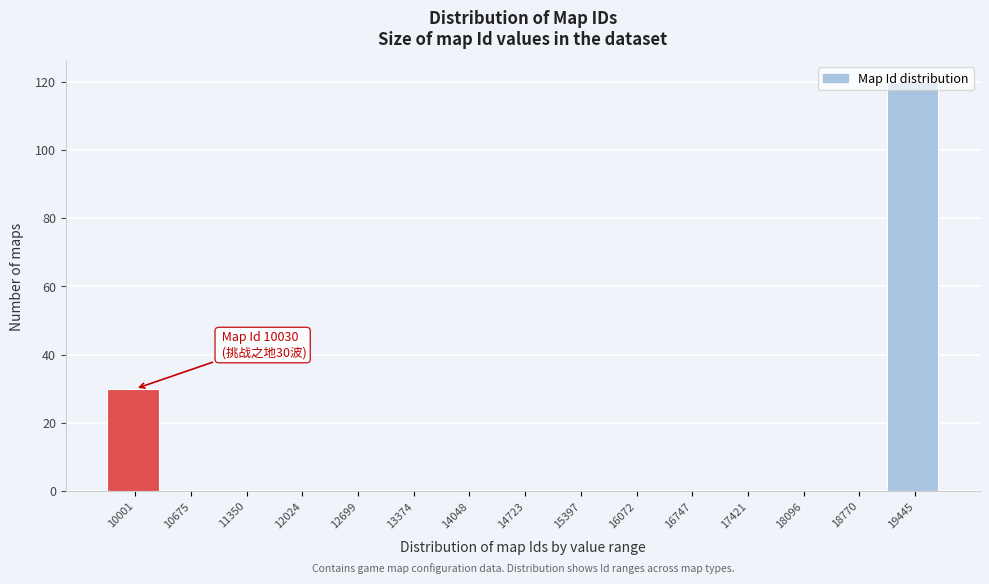

At which label is the value closest to 60?

10001